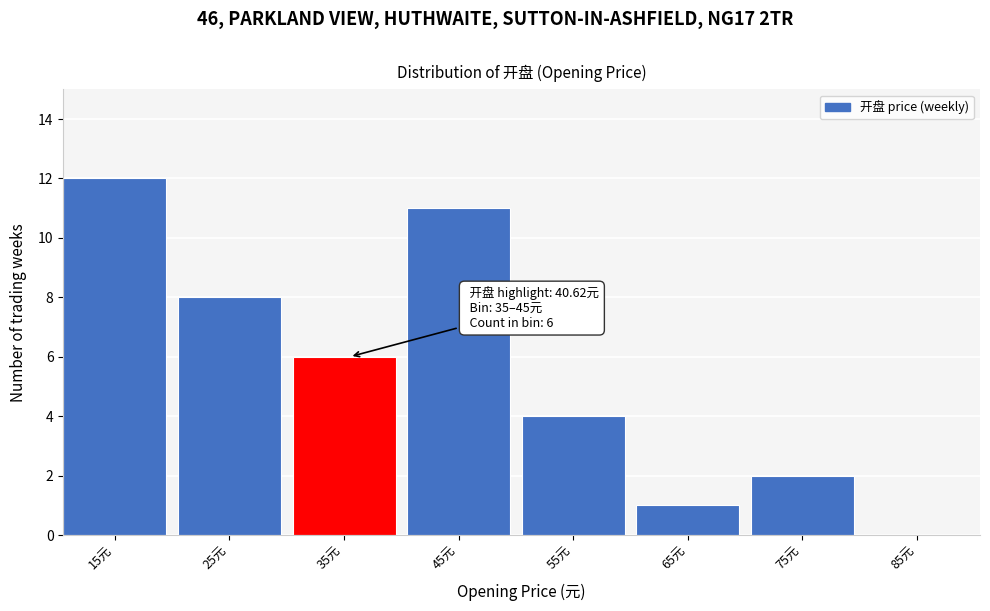

Reading right to left, extract all data points from this chart.

85元=0	75元=2	65元=1	55元=4	45元=11	35元=6	25元=8	15元=12